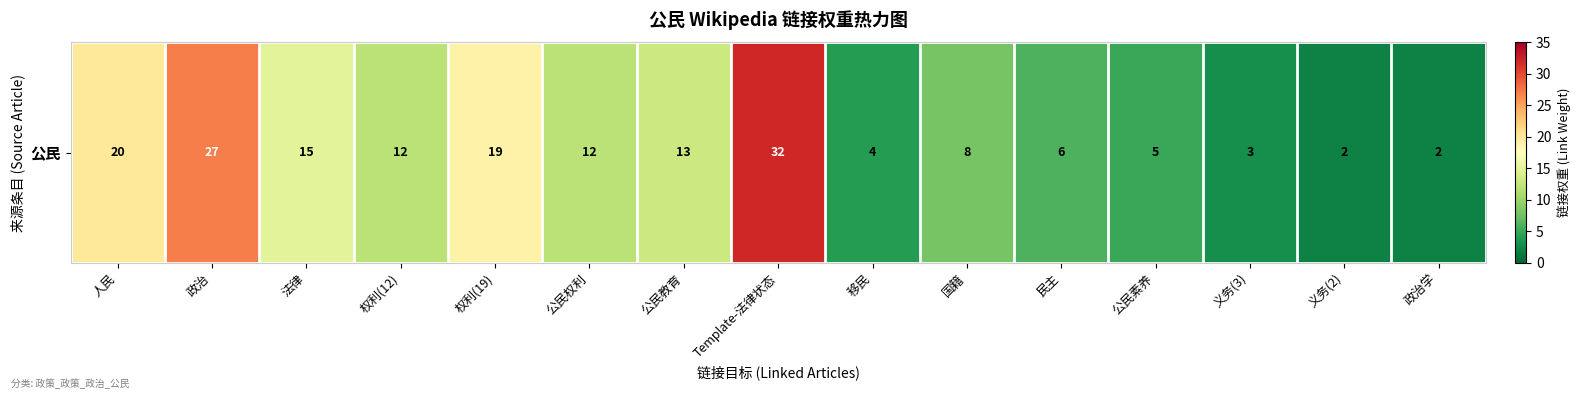

True or false: the data shows 42 at 政治.

False